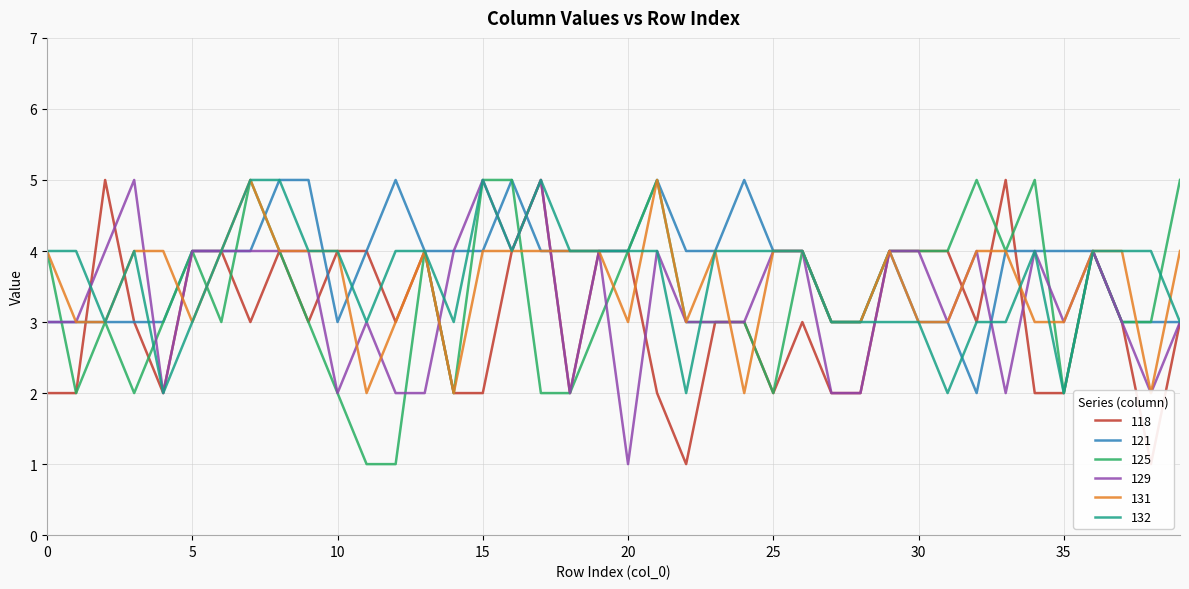

Reading left to right, list all the values displayed in this chart.

118: 2	2	5	3	2	4	4	3	4	3	4	4	3	4	2	2	4	5	2	4	4	2	1	3	3	2	3	2	2	4	4	4	3	5	2	2	4	3	1	3
121: 3	3	3	3	3	4	4	4	5	5	3	4	5	4	4	4	5	4	4	4	4	5	4	4	5	4	4	3	3	4	3	3	2	4	4	4	4	3	3	3
125: 4	2	3	2	3	4	3	5	4	3	2	1	1	4	2	5	5	2	2	3	4	5	3	3	3	2	4	3	3	4	4	4	5	4	5	2	4	3	3	5
129: 3	3	4	5	2	4	4	4	4	4	2	3	2	2	4	5	4	5	2	4	1	4	3	3	3	4	4	2	2	4	4	3	4	2	4	3	4	3	2	3
131: 4	3	3	4	4	3	4	5	4	4	4	2	3	4	2	4	4	4	4	4	3	5	3	4	2	4	4	3	3	4	3	3	4	4	3	3	4	4	2	4
132: 4	4	3	4	2	3	4	5	5	4	4	3	4	4	3	5	4	5	4	4	4	4	2	4	4	4	4	3	3	3	3	2	3	3	4	2	4	4	4	3